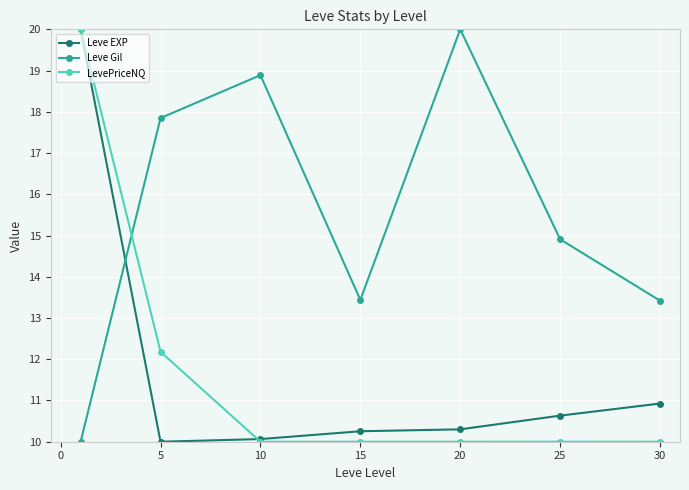

At how many categories does at least one series exceed 19?

2